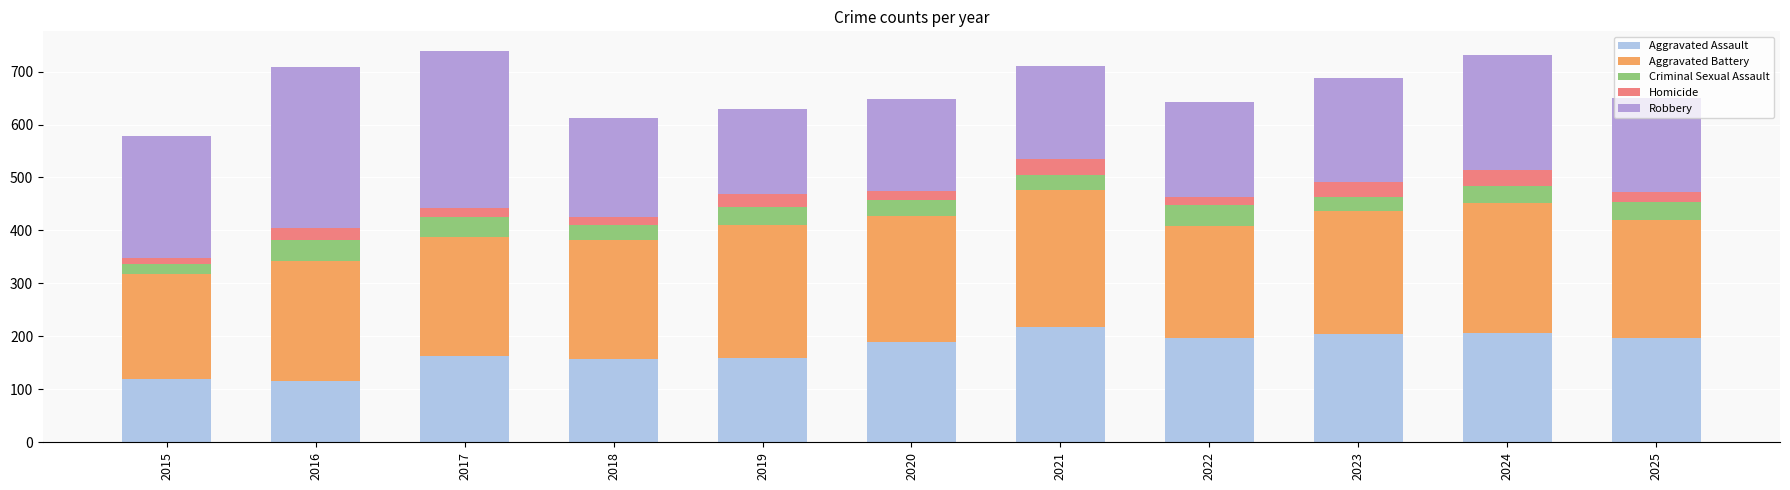

What is the minimum value for Aggravated Assault?

115